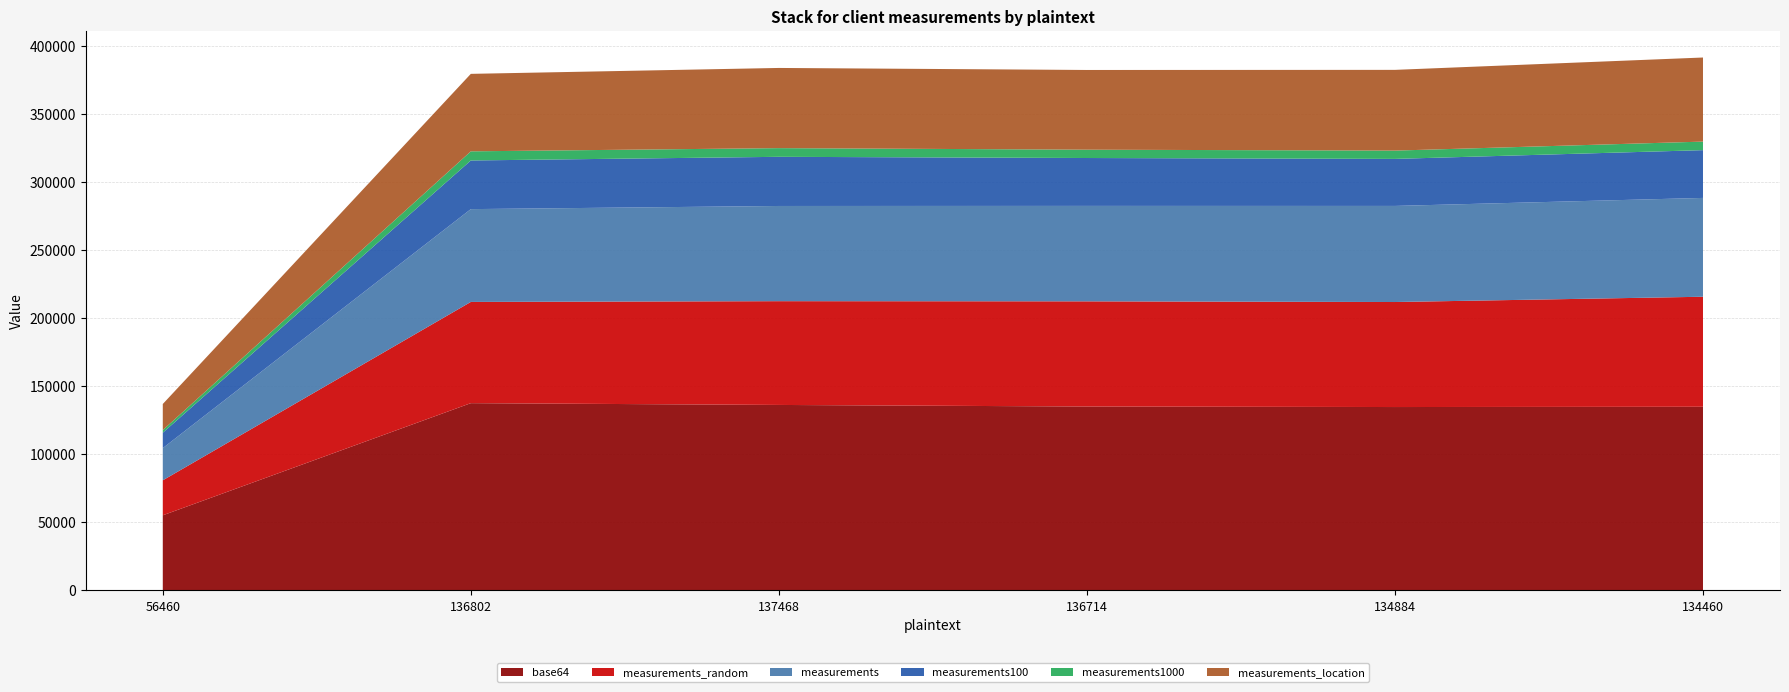

Reading left to right, what are all the values shown in this chart?

base64: 56460=55146	136802=137480	137468=136166	136714=135003	134884=134629	134460=134836
measurements_random: 56460=25685	136802=74312	137468=76182	136714=77219	134884=77099	134460=80767
measurements: 56460=23635	136802=68143	137468=69895	136714=70072	134884=70546	134460=72558
measurements100: 56460=11298	136802=35716	137468=36092	136714=35162	134884=34531	134460=35070
measurements1000: 56460=1963	136802=6708	137468=6376	136714=6112	134884=6086	134460=6272
measurements_location: 56460=19130	136802=56882	137468=58866	136714=58523	134884=59276	134460=61735